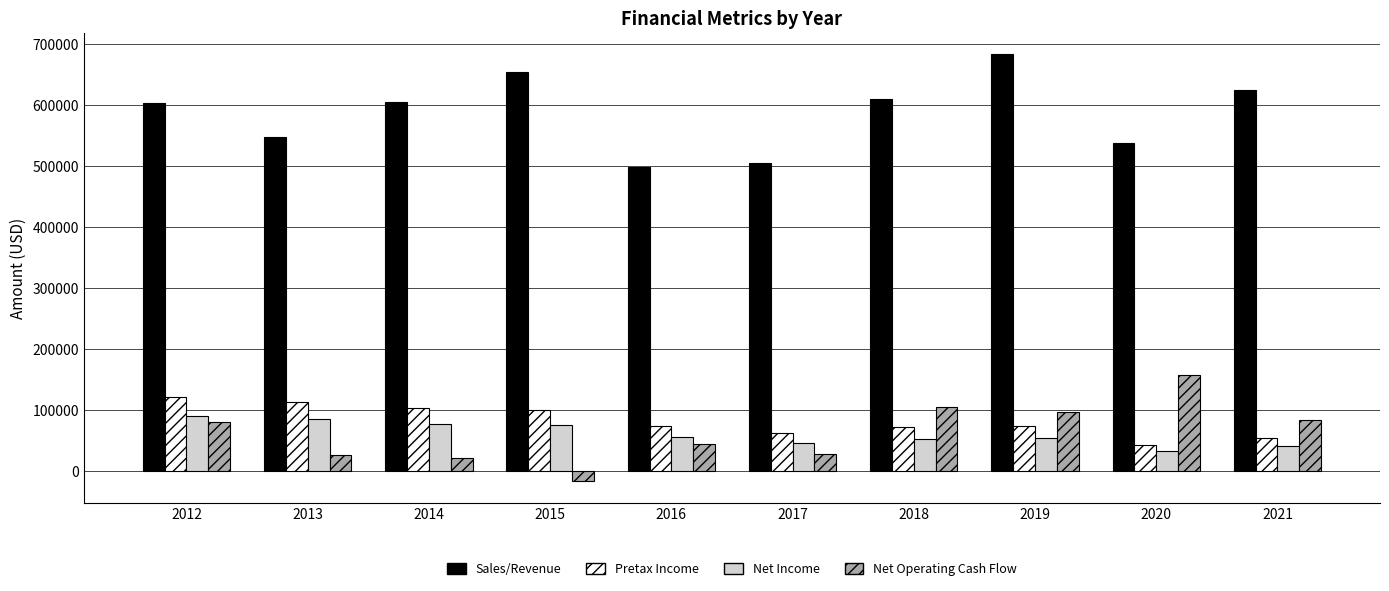

True or false: Net Income has a value of 22690.6 at 2013.

False